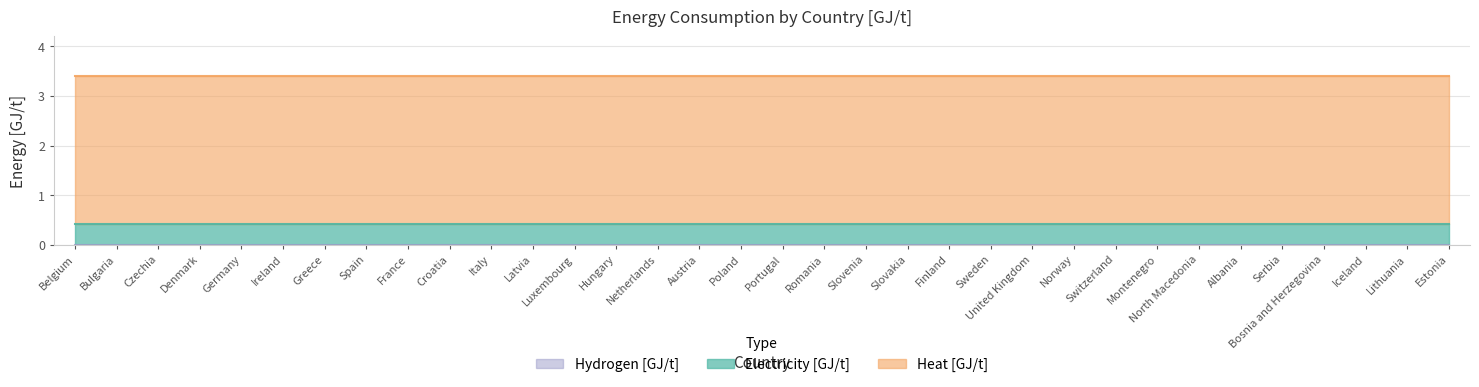

Reading left to right, what are all the values shown in this chart?

Electricity [GJ/t]: 0.4	0.4	0.4	0.4	0.4	0.4	0.4	0.4	0.4	0.4	0.4	0.4	0.4	0.4	0.4	0.4	0.4	0.4	0.4	0.4	0.4	0.4	0.4	0.4	0.4	0.4	0.4	0.4	0.4	0.4	0.4	0.4	0.4	0.4
Heat [GJ/t]: 3.0	3.0	3.0	3.0	3.0	3.0	3.0	3.0	3.0	3.0	3.0	3.0	3.0	3.0	3.0	3.0	3.0	3.0	3.0	3.0	3.0	3.0	3.0	3.0	3.0	3.0	3.0	3.0	3.0	3.0	3.0	3.0	3.0	3.0
Hydrogen [GJ/t]: 0.0	0.0	0.0	0.0	0.0	0.0	0.0	0.0	0.0	0.0	0.0	0.0	0.0	0.0	0.0	0.0	0.0	0.0	0.0	0.0	0.0	0.0	0.0	0.0	0.0	0.0	0.0	0.0	0.0	0.0	0.0	0.0	0.0	0.0